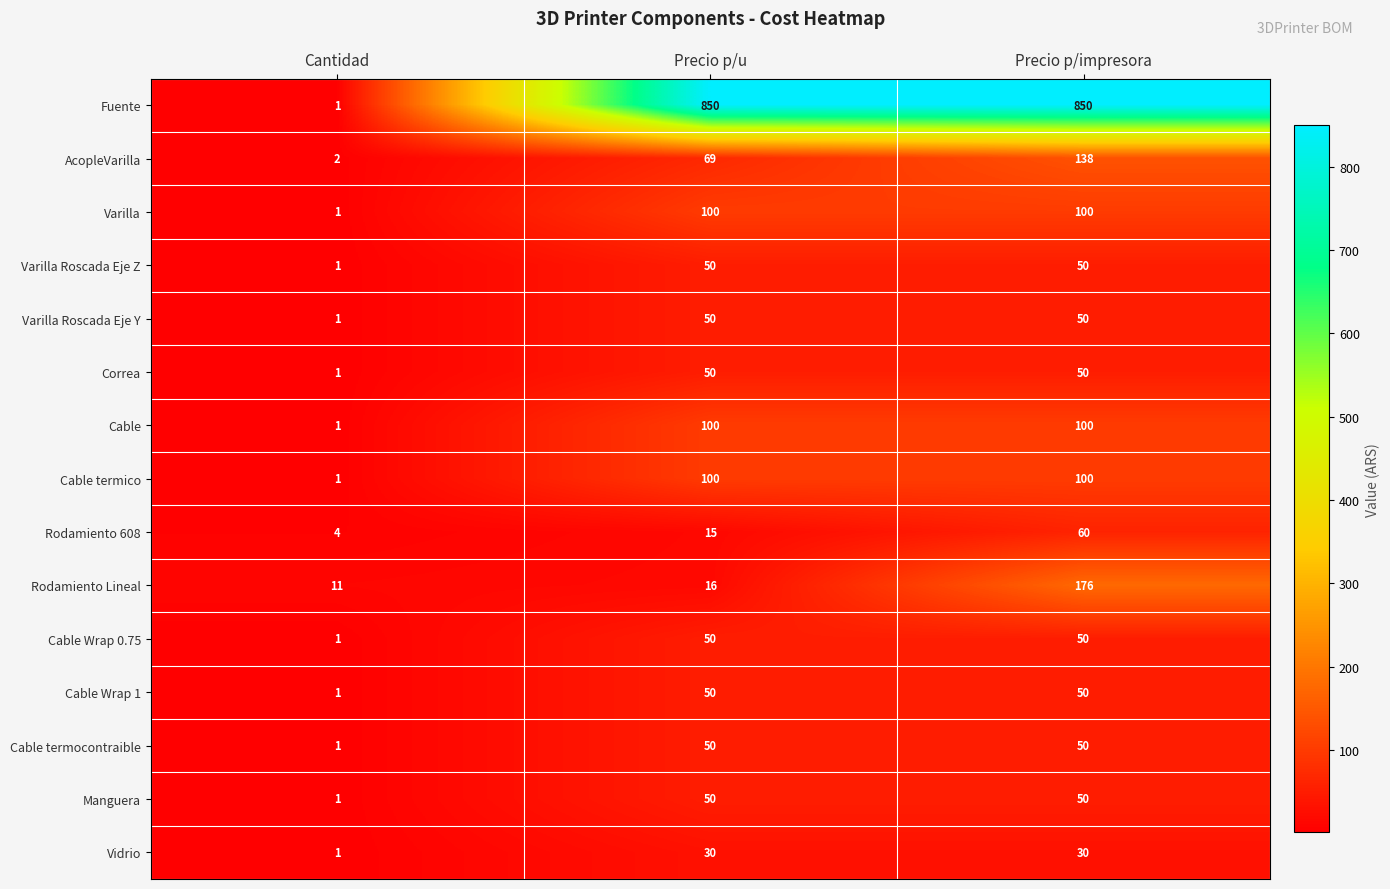

What is the approximate value of Varilla Roscada Eje Y at Precio p/u?

50